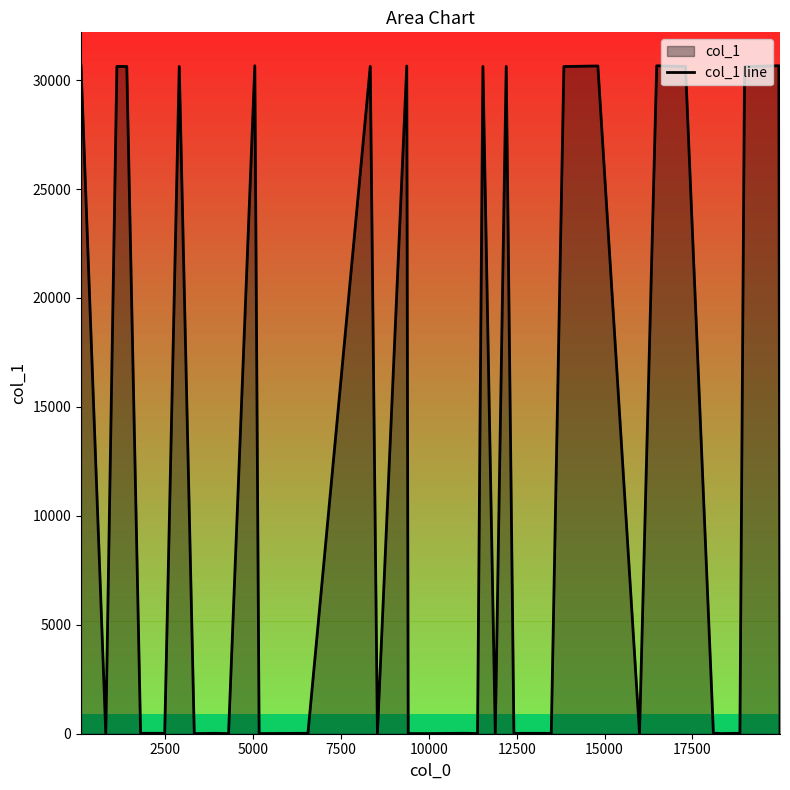

How many distinct data groups are displayed?

1